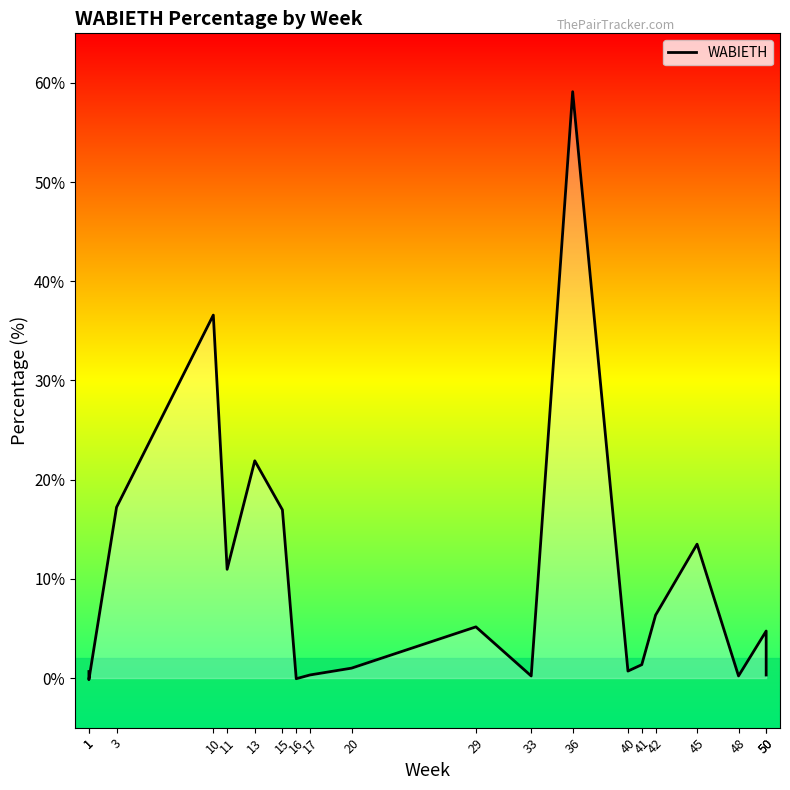

What is the ratio of the value at 3 to the value at 36?

0.3